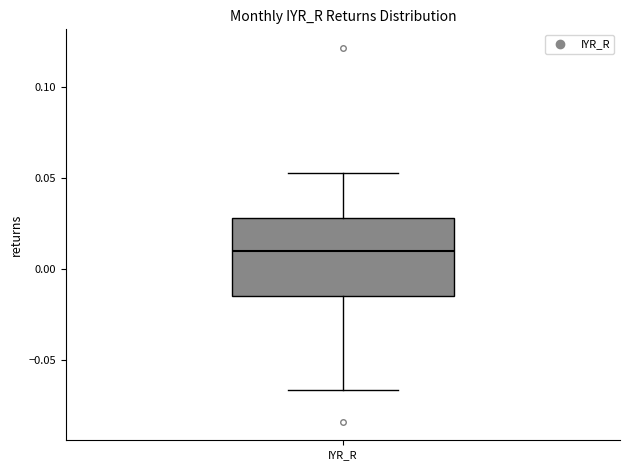

Where does the upper whisker of the box for IYR_R end on the y-axis? The values are not printed on the chart, so give them approximately, as read against the axis.

0.055